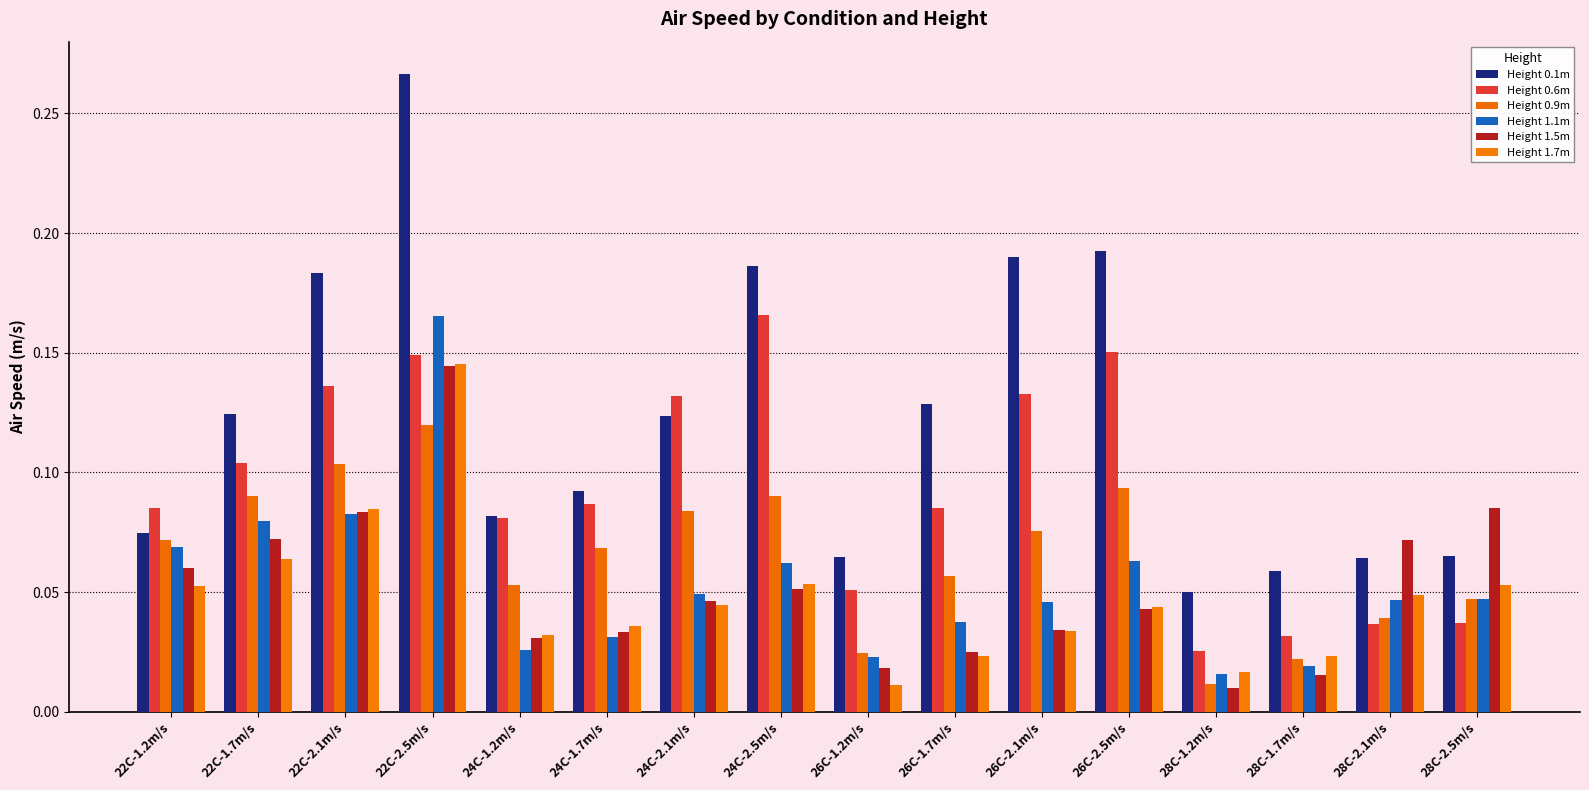

Reading left to right, what are all the values shown in this chart?

Height 0.1m: 0.1	0.1	0.2	0.3	0.1	0.1	0.1	0.2	0.1	0.1	0.2	0.2	0.0	0.1	0.1	0.1
Height 0.6m: 0.1	0.1	0.1	0.1	0.1	0.1	0.1	0.2	0.1	0.1	0.1	0.2	0.0	0.0	0.0	0.0
Height 0.9m: 0.1	0.1	0.1	0.1	0.1	0.1	0.1	0.1	0.0	0.1	0.1	0.1	0.0	0.0	0.0	0.0
Height 1.1m: 0.1	0.1	0.1	0.2	0.0	0.0	0.0	0.1	0.0	0.0	0.0	0.1	0.0	0.0	0.0	0.0
Height 1.5m: 0.1	0.1	0.1	0.1	0.0	0.0	0.0	0.1	0.0	0.0	0.0	0.0	0.0	0.0	0.1	0.1
Height 1.7m: 0.1	0.1	0.1	0.1	0.0	0.0	0.0	0.1	0.0	0.0	0.0	0.0	0.0	0.0	0.0	0.1